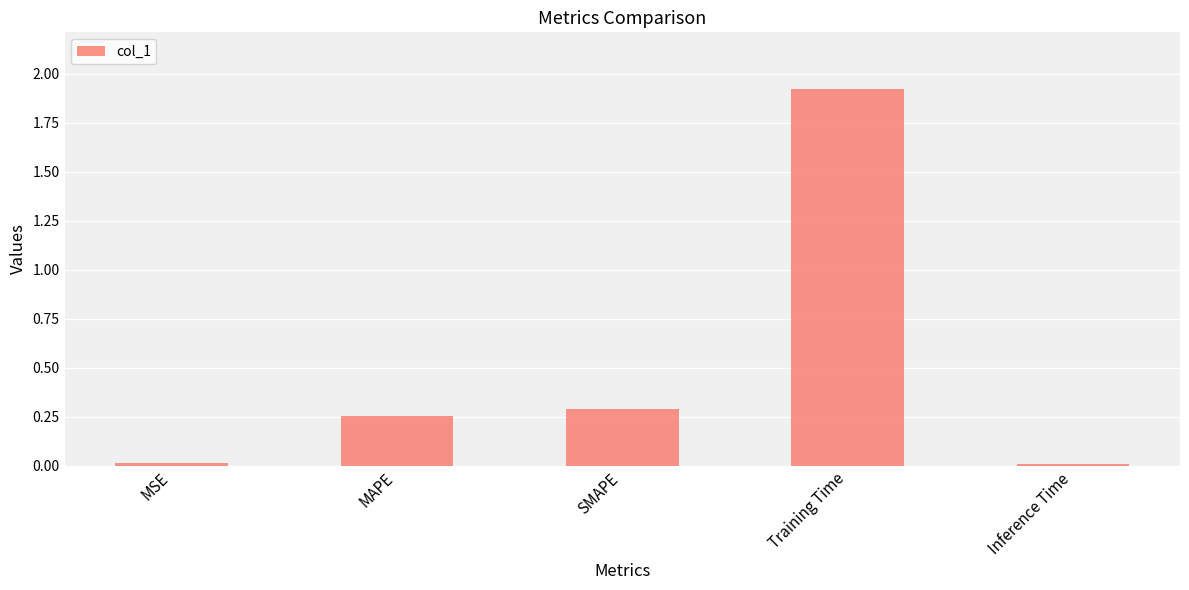

How many bars are there in total?

5